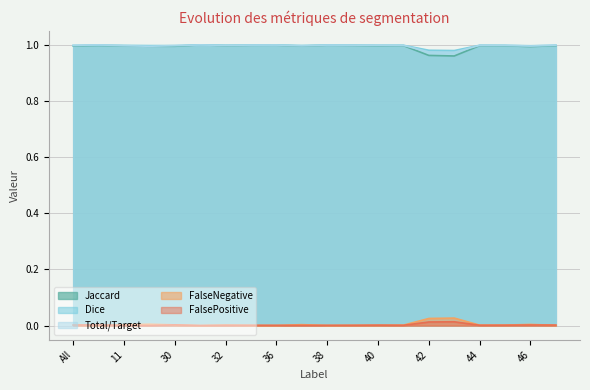

True or false: FalseNegative and Total/Target intersect in this chart.

False